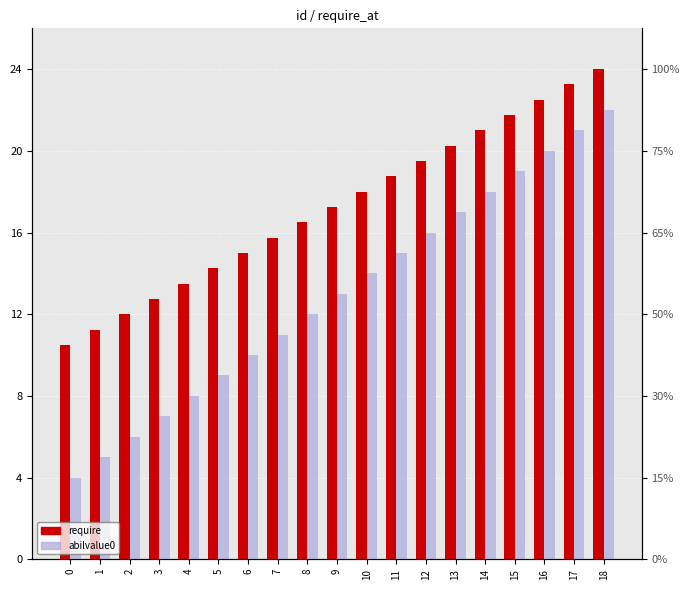

Which category has the highest value across all series?

18